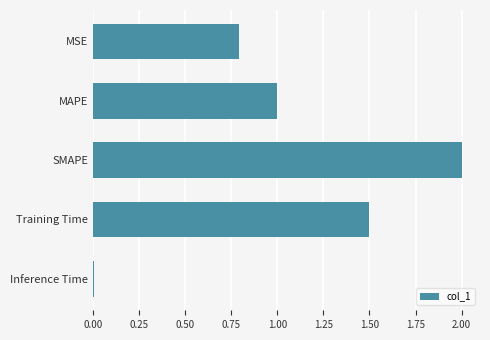

The value at MAPE is 1.3. True or false?

False